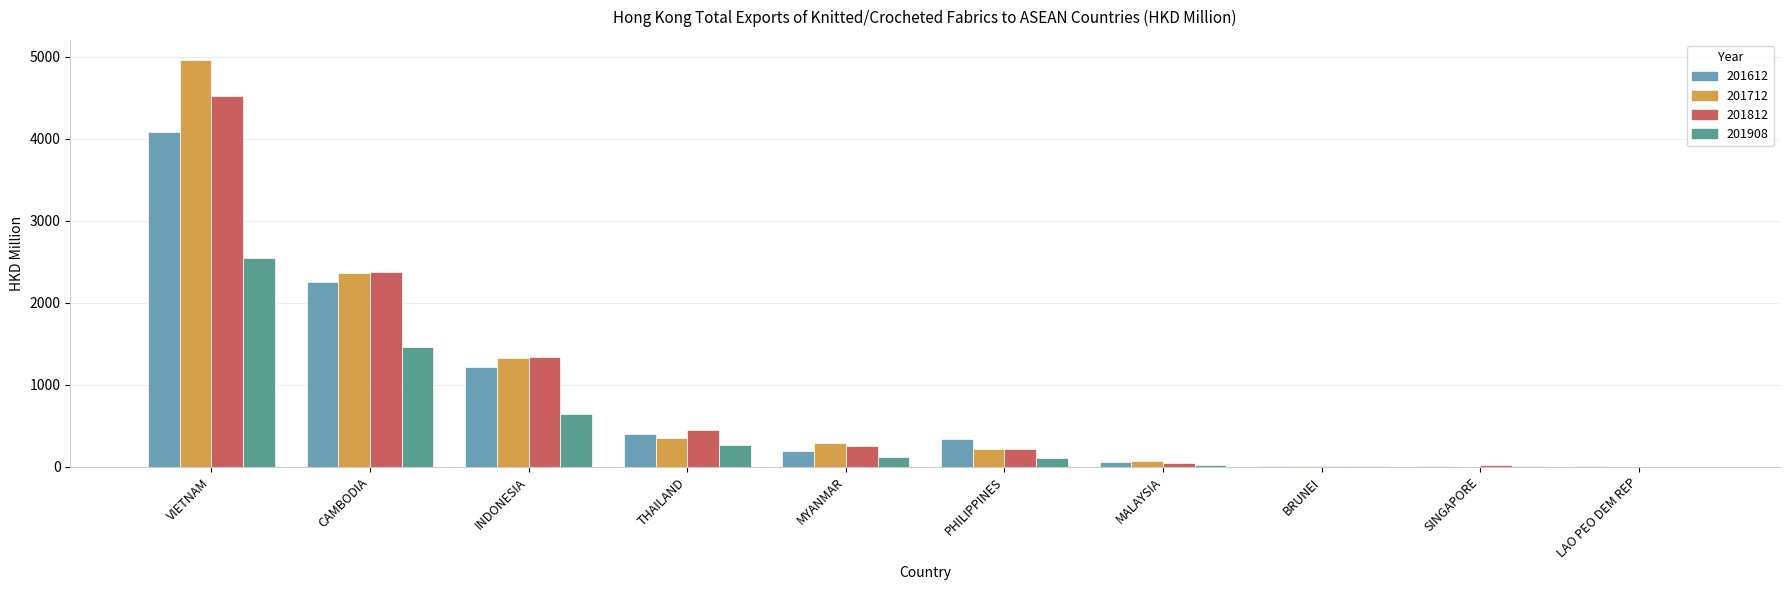

What is the average value of the 201712 series?

959.6